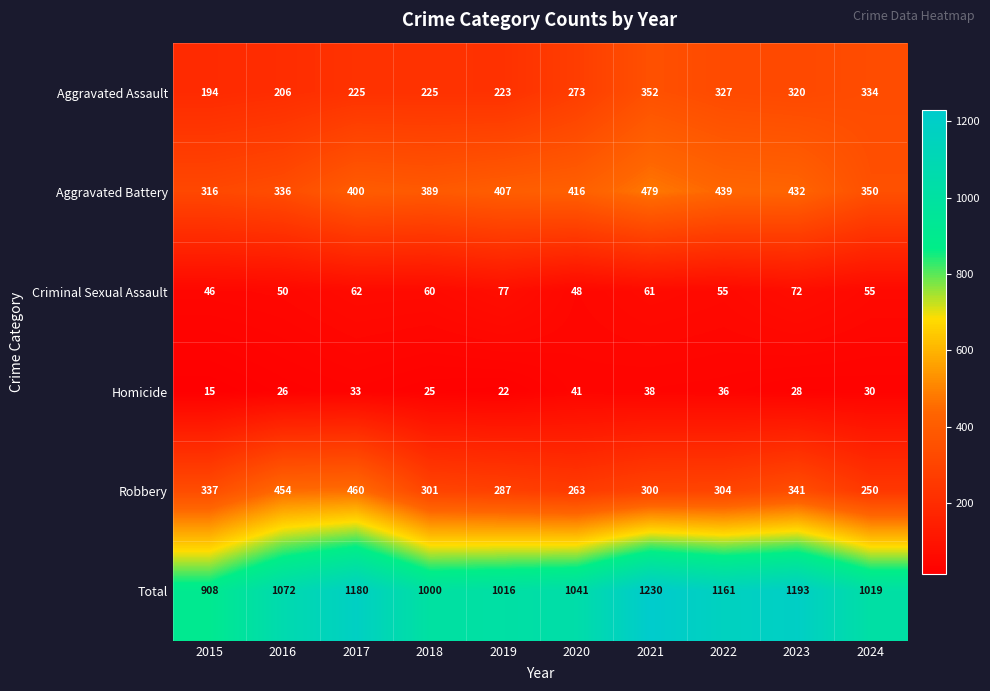

How many distinct data groups are displayed?

6